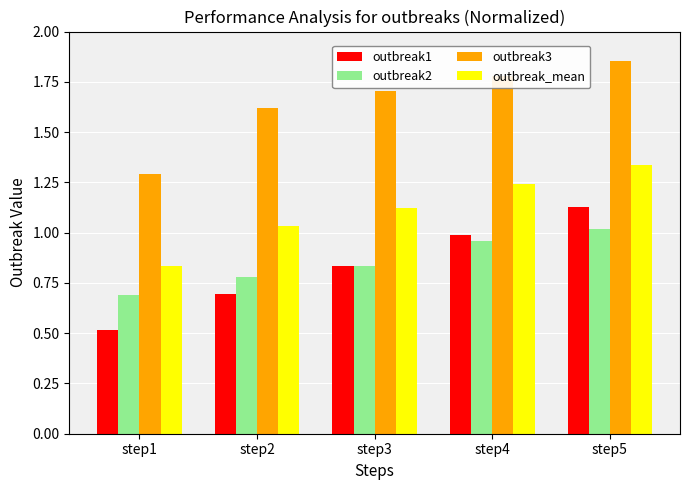

List the labels in order of outbreak1 value, smallest first.

step1, step2, step3, step4, step5